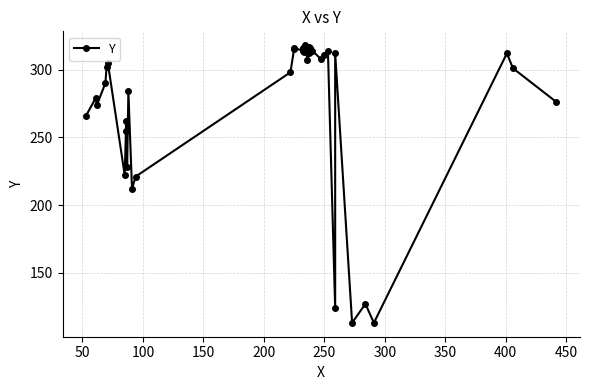

Reading right to left, transcribe all the data shown in this chart.

276	301	312	113	127	113	312	124	314	311	308	314	316	313	317	312	307	315	318	317	313	316	315	314	316	315	298	221	212	284	228	262	255	222	305	302	290	274	279	266